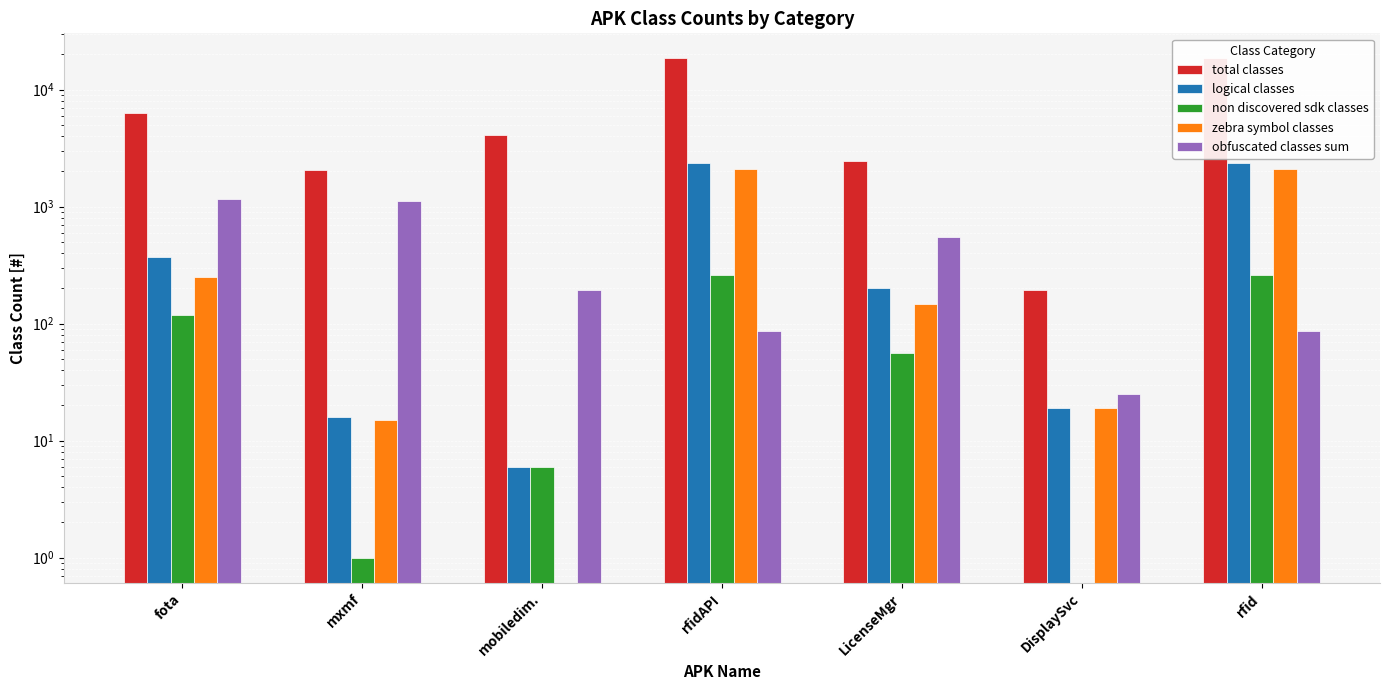

Reading left to right, extract all data points from this chart.

total classes: 6256	2074	4084	18524	2442	195	18524
logical classes: 371	16	6	2371	203	19	2371
non discovered sdk classes: 119	1	6	262	56	0	262
zebra symbol classes: 252	15	0	2109	147	19	2109
obfuscated classes sum: 1172	1122	194	87	548	25	87